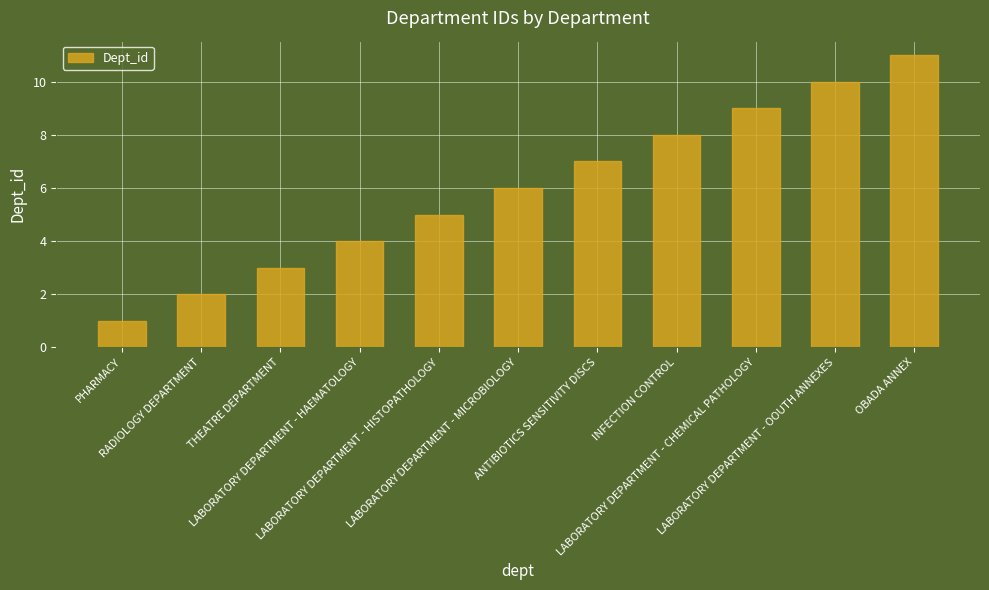

List the labels in order of value, smallest first.

PHARMACY, RADIOLOGY DEPARTMENT, THEATRE DEPARTMENT, LABORATORY DEPARTMENT - HAEMATOLOGY, LABORATORY DEPARTMENT - HISTOPATHOLOGY, LABORATORY DEPARTMENT - MICROBIOLOGY, ANTIBIOTICS SENSITIVITY DISCS, INFECTION CONTROL, LABORATORY DEPARTMENT - CHEMICAL PATHOLOGY, LABORATORY DEPARTMENT - OOUTH ANNEXES, OBADA ANNEX